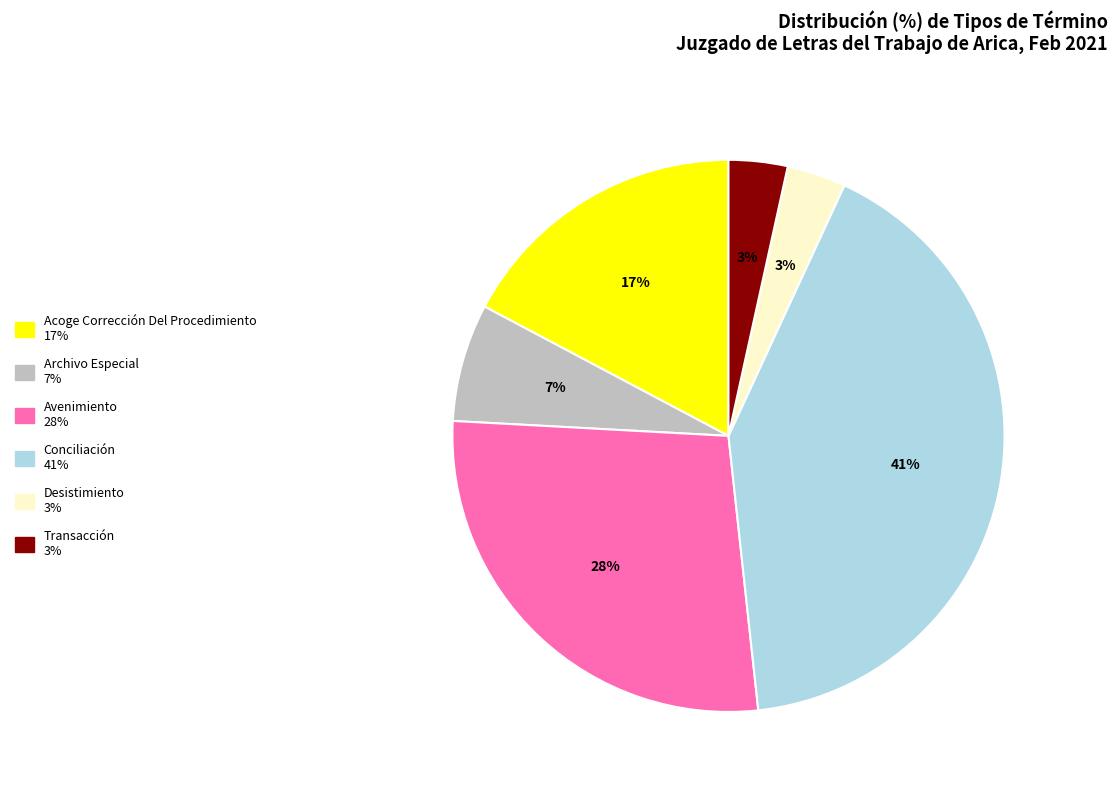

What is the ratio of the value at Acoge Corrección Del Procedimiento to the value at Conciliación?

0.4